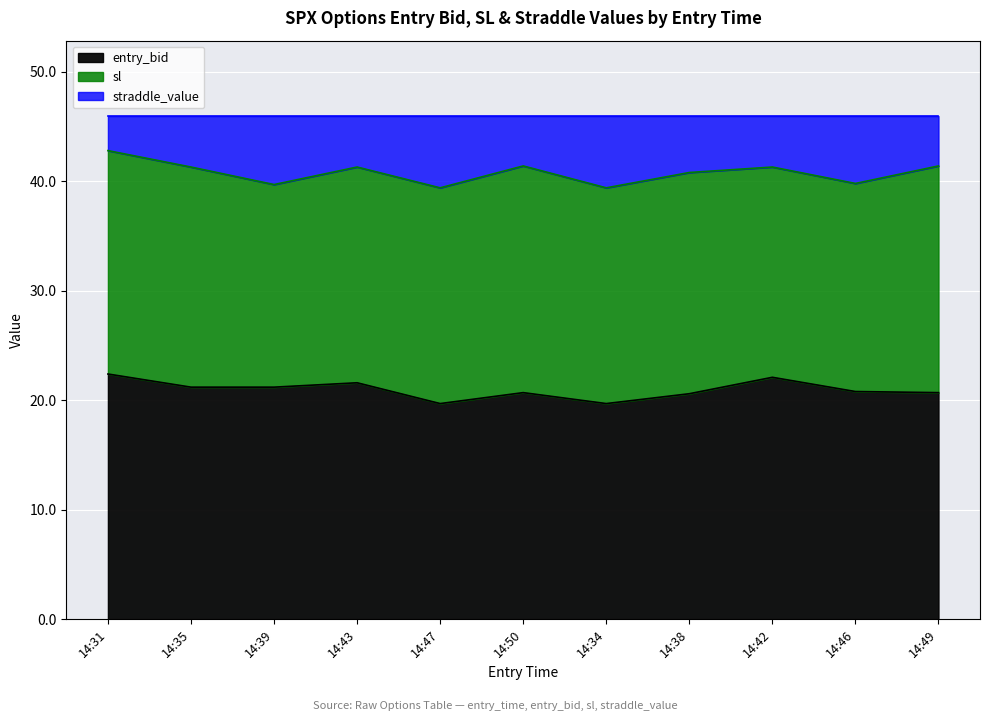

How many interior local valleys does the entry_bid series have?

2